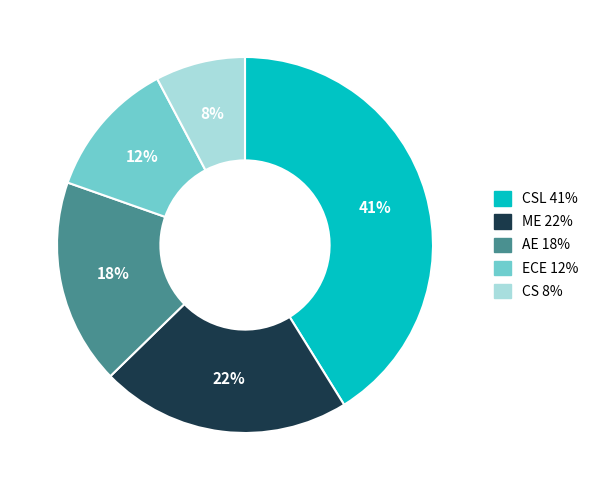

Is there any slice that represents more than half of the pie?

No